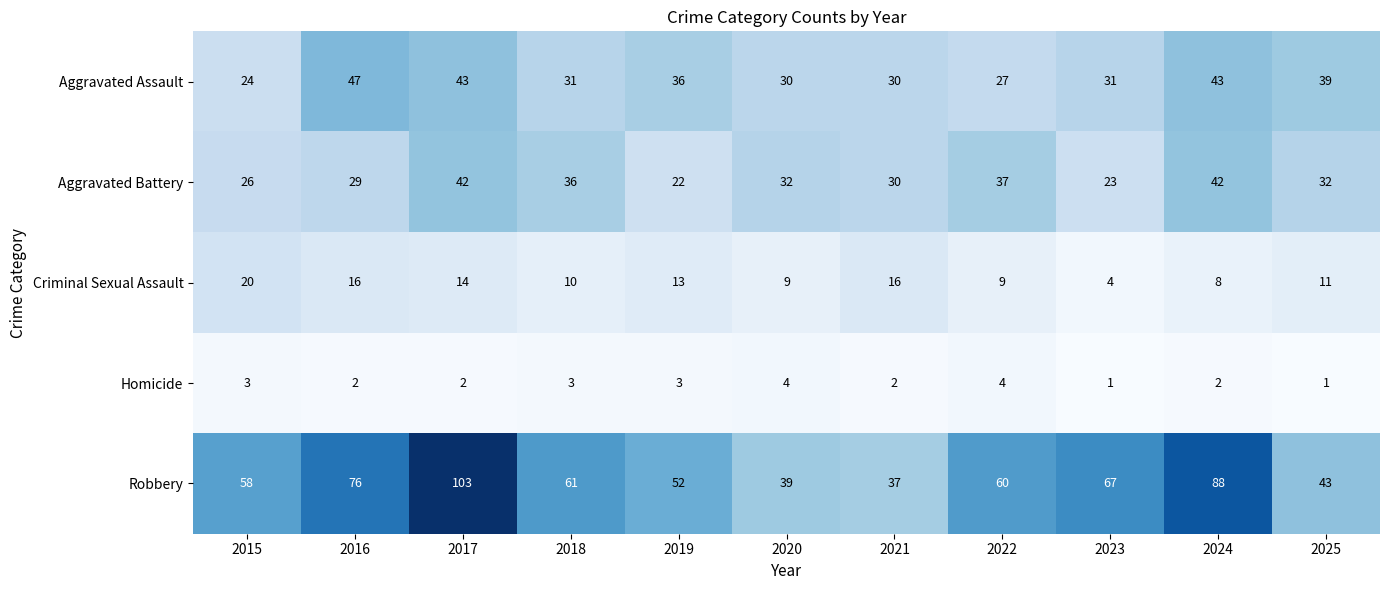

Rank the series at 2018 from highest to lowest value.

Robbery, Aggravated Battery, Aggravated Assault, Criminal Sexual Assault, Homicide